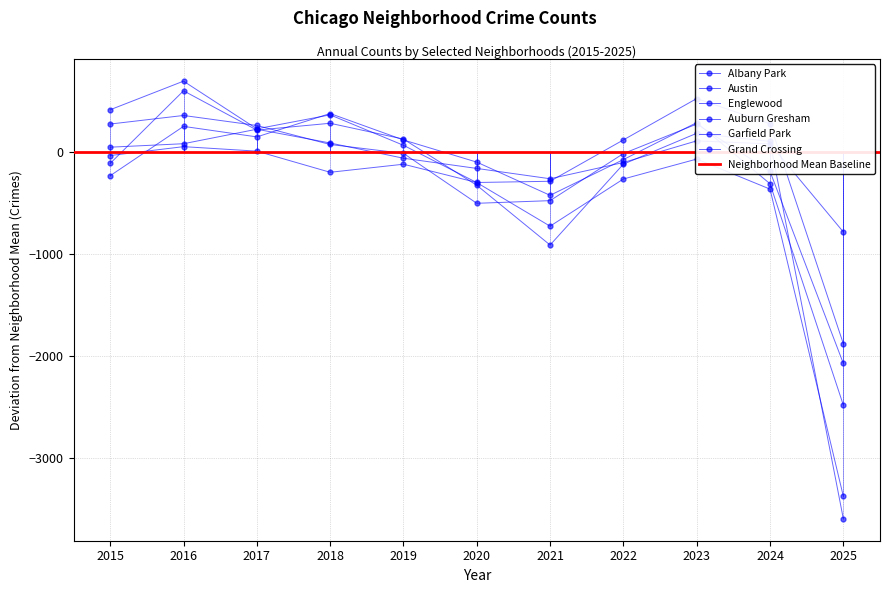

At which label does Garfield Park reach its minimum?

2025